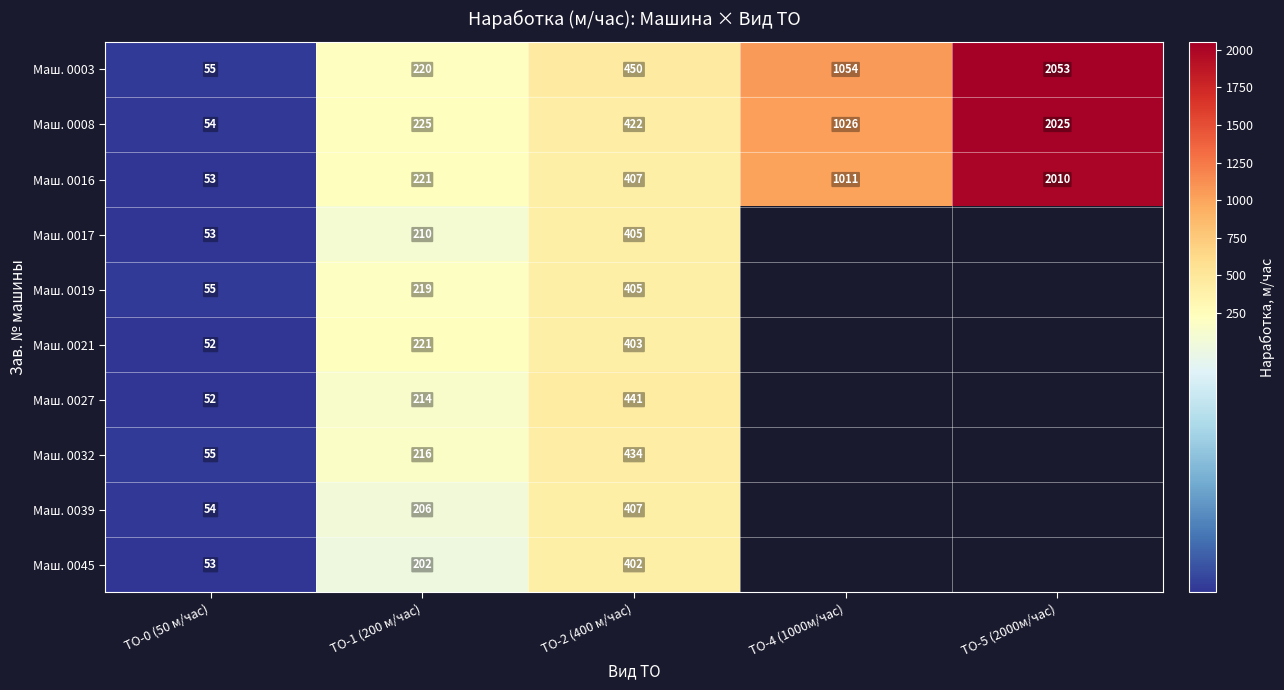

At how many categories does at least one series exceed 1757?

1